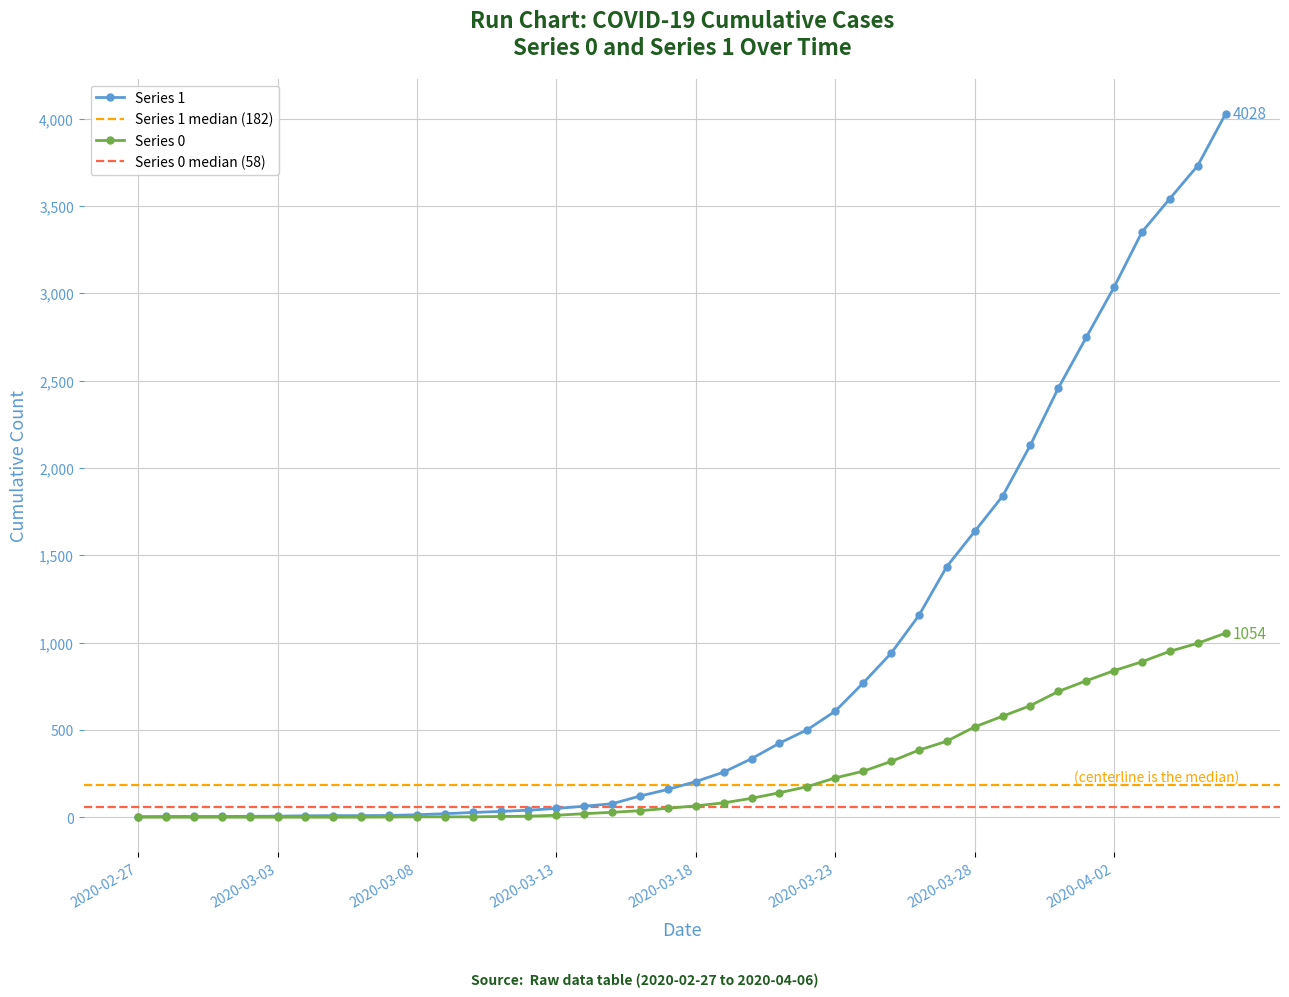

Which has a higher value, 2020-03-21 or 2020-02-29?

2020-03-21